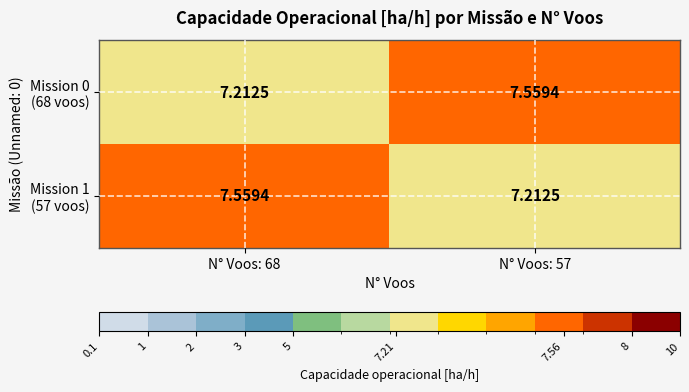

Count the number of data series in this chart.

2